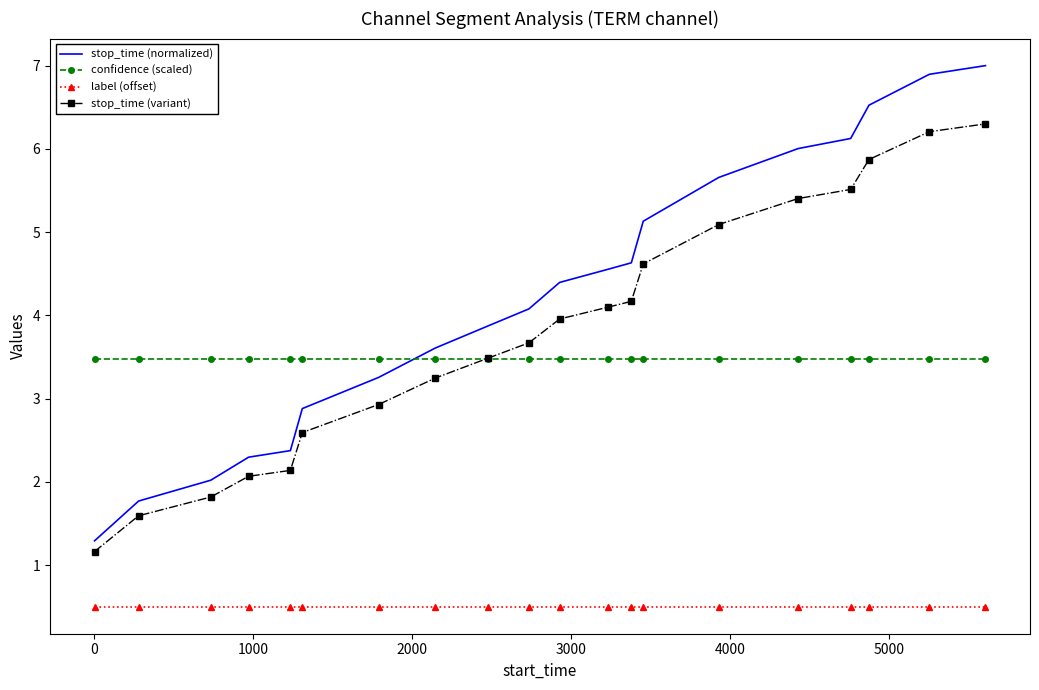

What is the average value of the stop_time (variant) series?

3.8